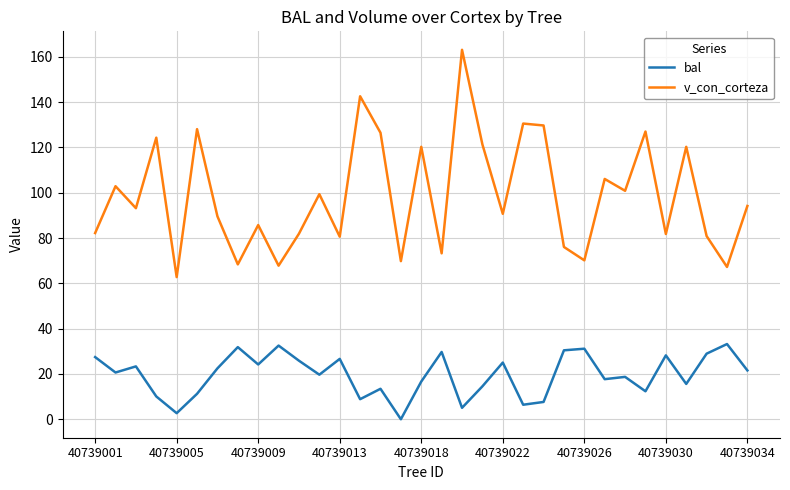

True or false: bal and v_con_corteza intersect in this chart.

False